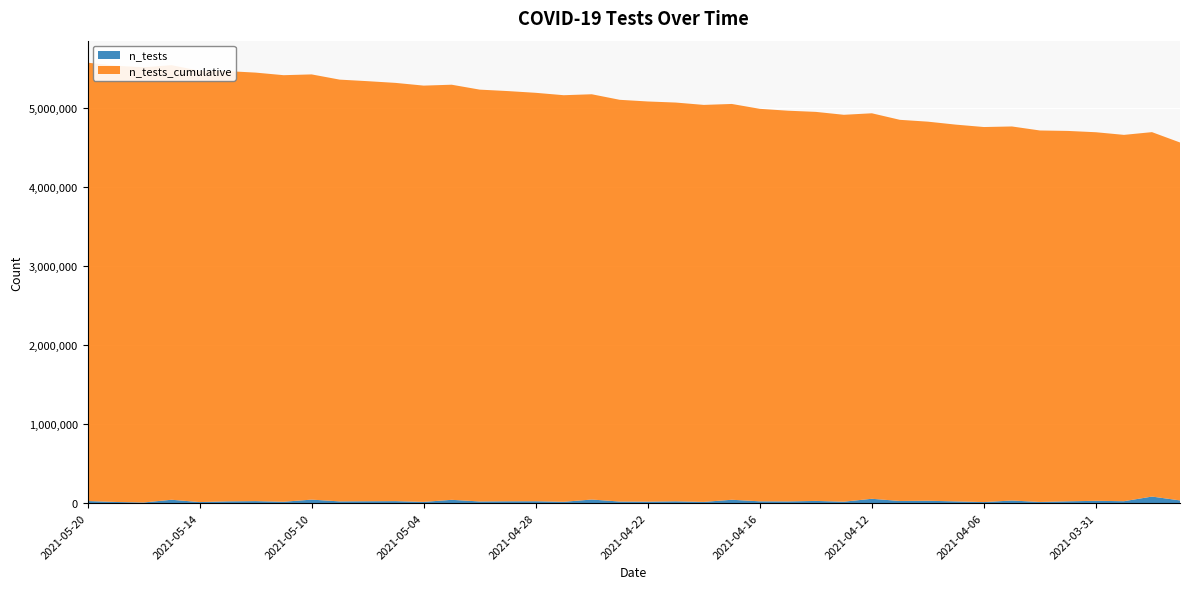

Reading left to right, what are all the values shown in this chart?

n_tests: 2021-05-20=25913	2021-05-19=14197	2021-05-18=7489	2021-05-17=42223	2021-05-14=12761	2021-05-13=21782	2021-05-12=24809	2021-05-11=16882	2021-05-10=43765	2021-05-07=21480	2021-05-06=23207	2021-05-05=24675	2021-05-04=15005	2021-05-03=41294	2021-04-30=20521	2021-04-29=22733	2021-04-28=23387	2021-04-27=16409	2021-04-26=44927	2021-04-23=19538	2021-04-22=17999	2021-04-21=22375	2021-04-20=15014	2021-04-19=42089	2021-04-16=22316	2021-04-15=21167	2021-04-14=27317	2021-04-13=17710	2021-04-12=54594	2021-04-09=26431	2021-04-08=29549	2021-04-07=21493	2021-04-06=12679	2021-04-05=32515	2021-04-02=14108	2021-04-01=22596	2021-03-31=28616	2021-03-30=23897	2021-03-29=82481	2021-03-26=33951
n_tests_cumulative: 2021-05-20=5547659	2021-05-19=5521746	2021-05-18=5507549	2021-05-17=5500060	2021-05-14=5457837	2021-05-13=5445076	2021-05-12=5423294	2021-05-11=5398485	2021-05-10=5381603	2021-05-07=5337838	2021-05-06=5316358	2021-05-05=5293151	2021-05-04=5268476	2021-05-03=5253471	2021-04-30=5212177	2021-04-29=5191656	2021-04-28=5168923	2021-04-27=5145536	2021-04-26=5129127	2021-04-23=5084200	2021-04-22=5064662	2021-04-21=5046663	2021-04-20=5024288	2021-04-19=5009274	2021-04-16=4967185	2021-04-15=4944869	2021-04-14=4923702	2021-04-13=4896385	2021-04-12=4878675	2021-04-09=4824081	2021-04-08=4797650	2021-04-07=4768101	2021-04-06=4746608	2021-04-05=4733929	2021-04-02=4701414	2021-04-01=4687306	2021-03-31=4664710	2021-03-30=4636094	2021-03-29=4612197	2021-03-26=4529716